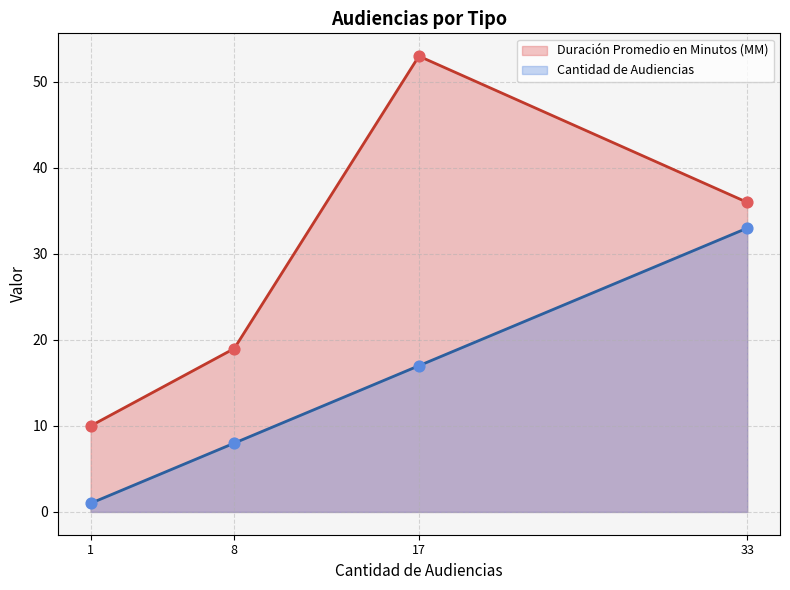

What are all the series names shown in the legend?

Duración Promedio en Minutos (MM), Cantidad de Audiencias